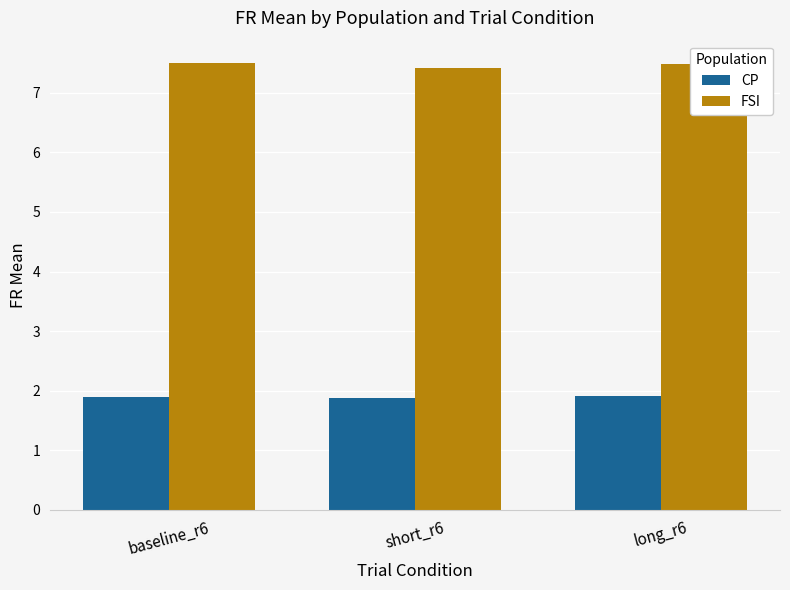

Rank the series by their maximum value, from highest to lowest.

FSI, CP